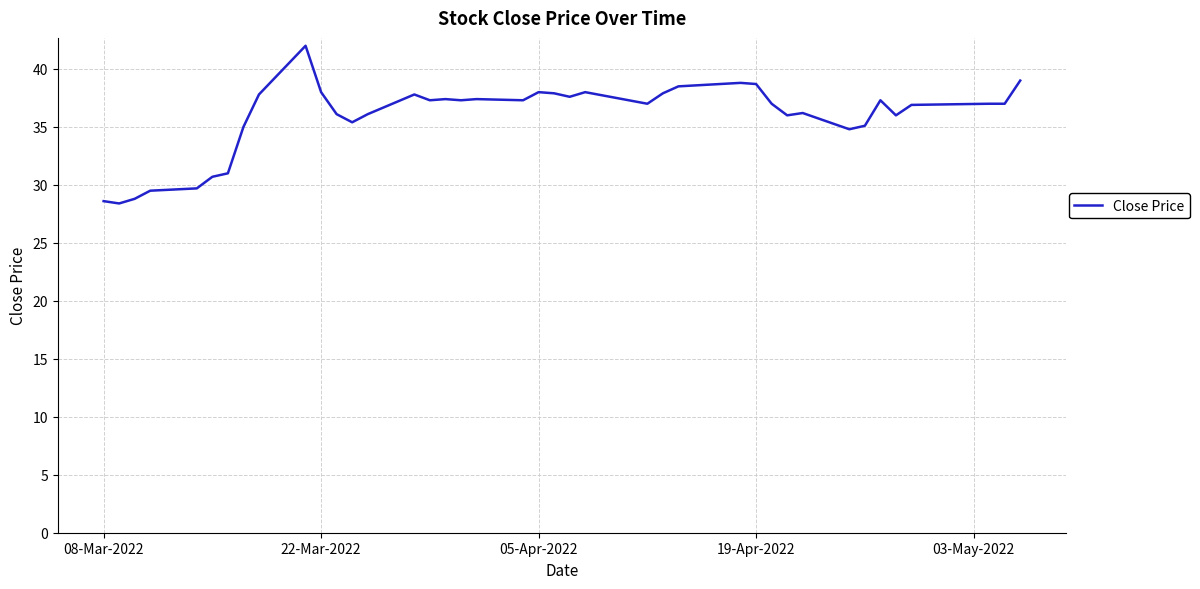

What is the maximum value shown in the chart?

42.0